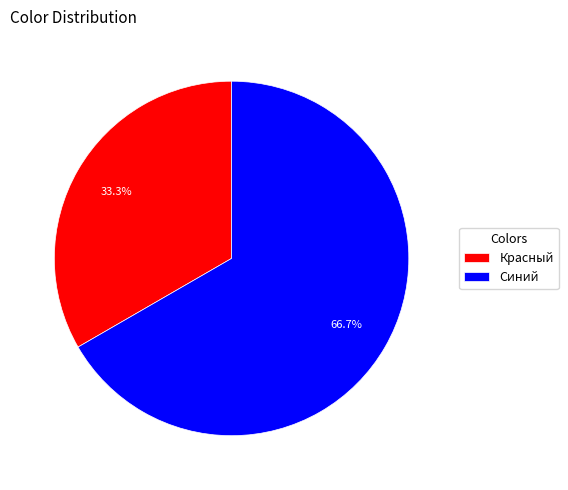

Which slice is the largest?

Синий